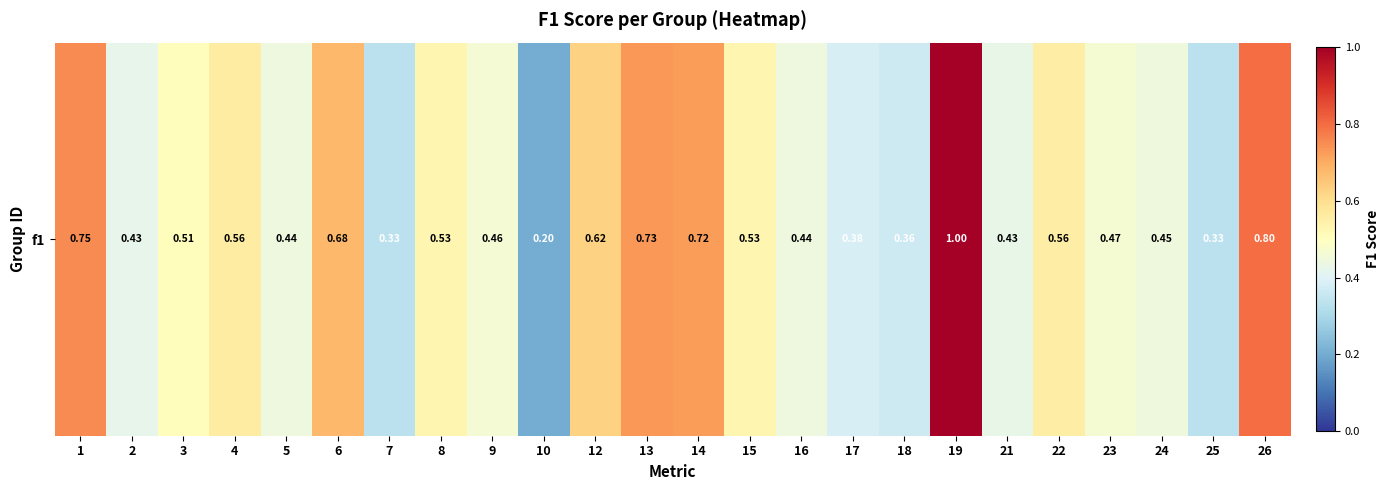

Which category has the highest value across all series?

19